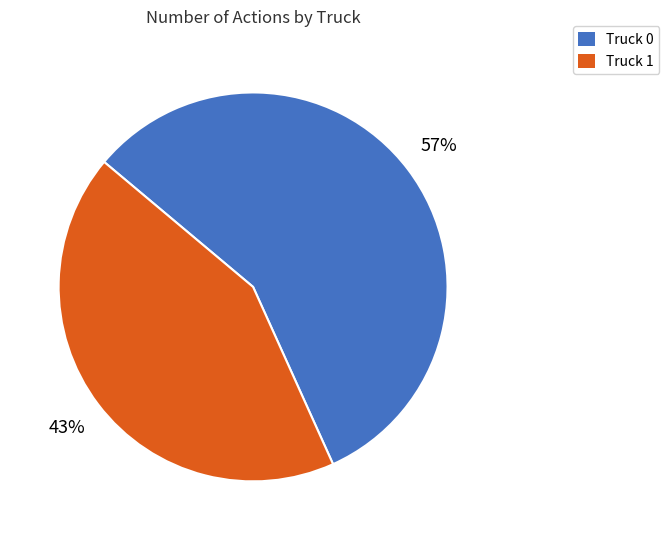

To the nearest percent, what is the combined percentage of Truck 1 and Truck 0?

100%